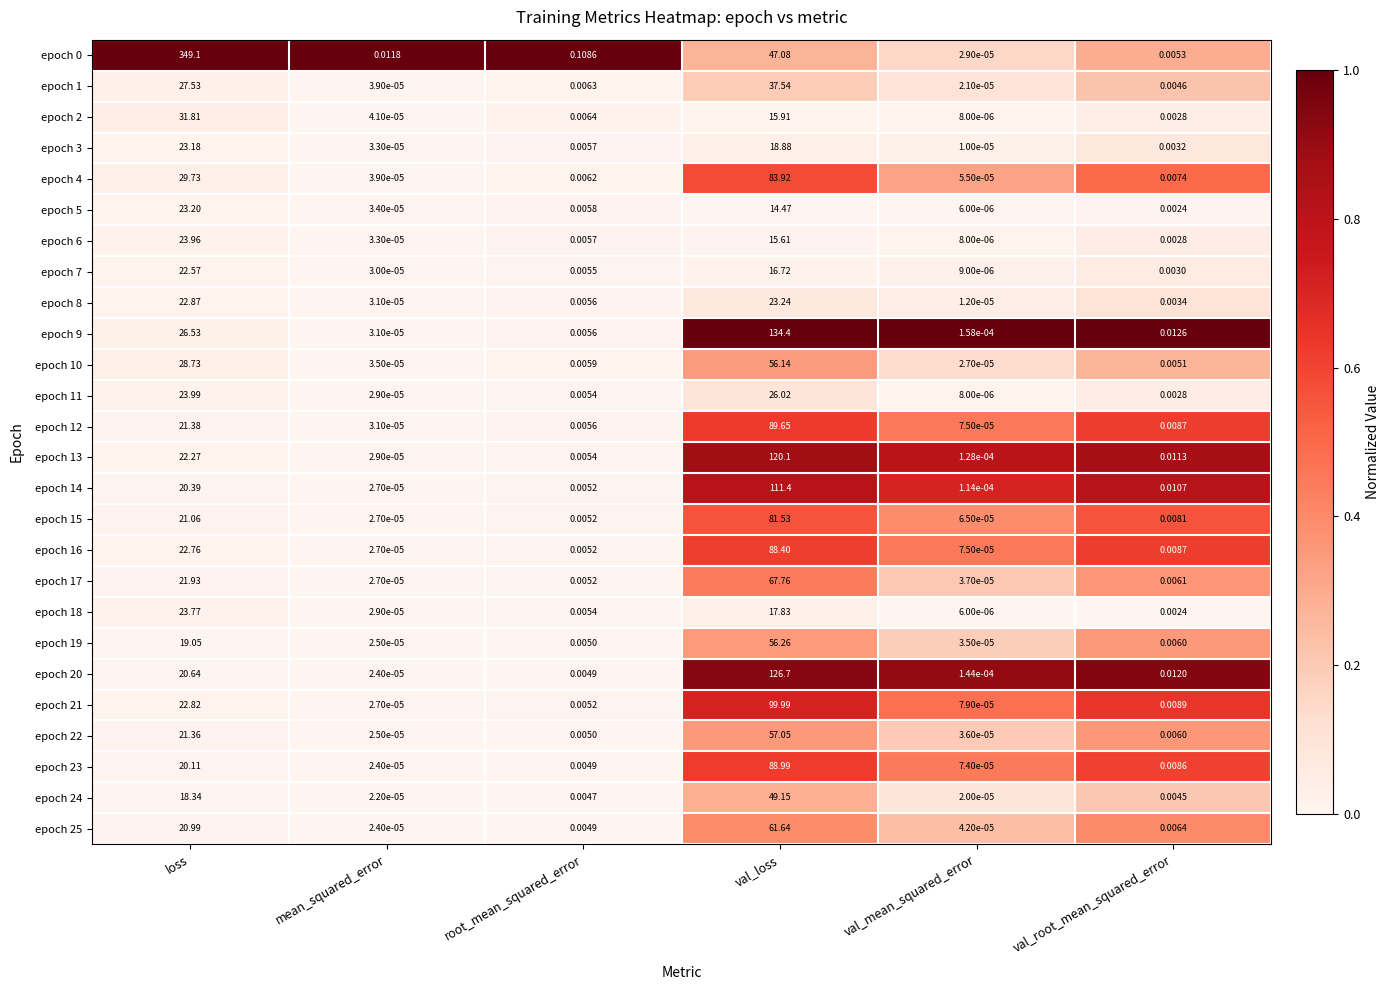

Where is epoch 8 nearest to the value 11?

root_mean_squared_error